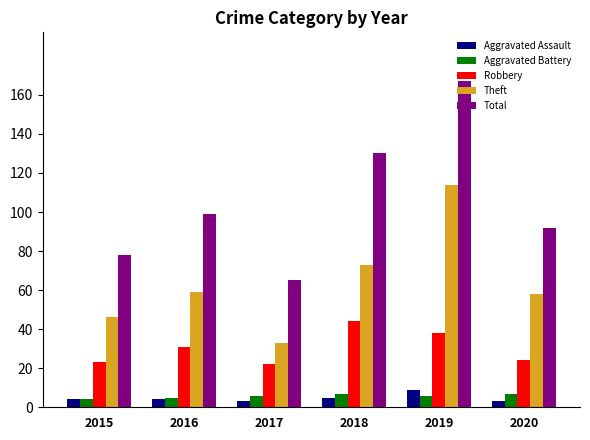

Which category has the highest value across all series?

2019